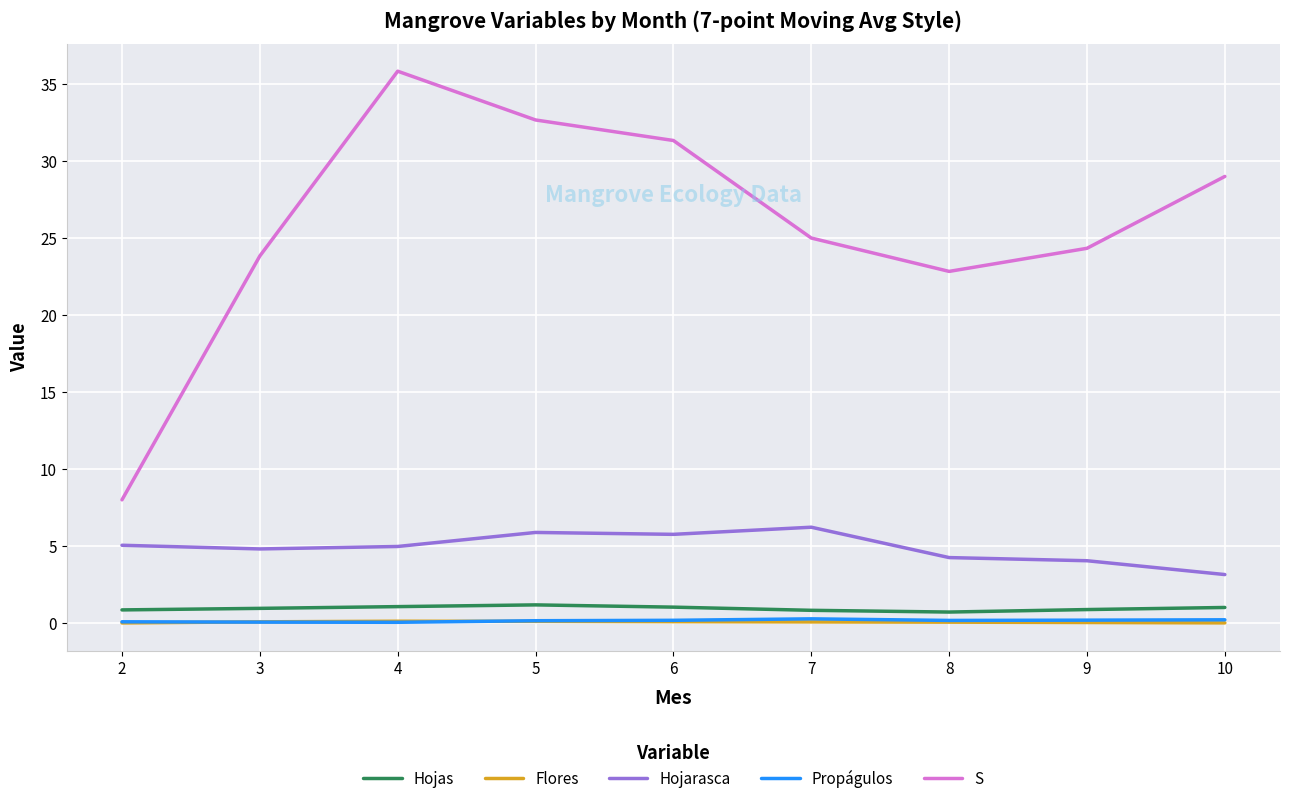

True or false: Hojarasca and Flores intersect in this chart.

False